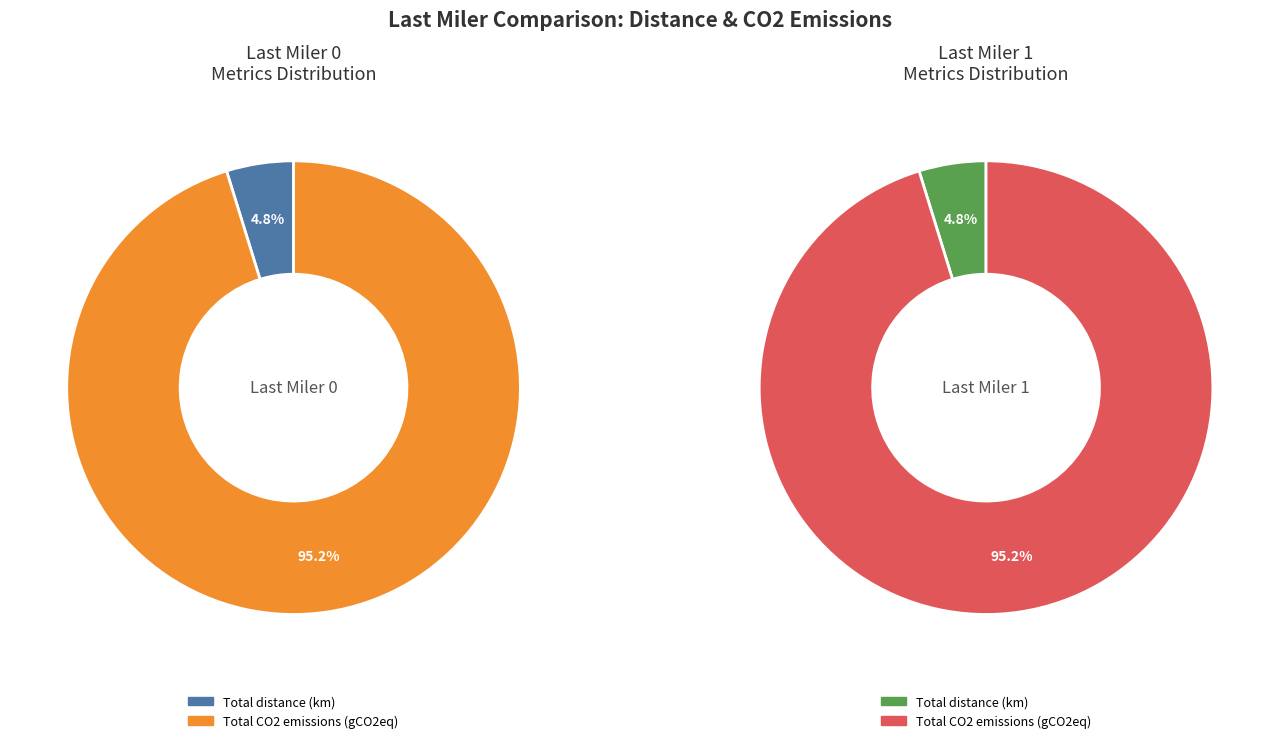

Which has a higher value, Total CO2 emissions (gCO2eq) or Total distance (km)?

Total CO2 emissions (gCO2eq)